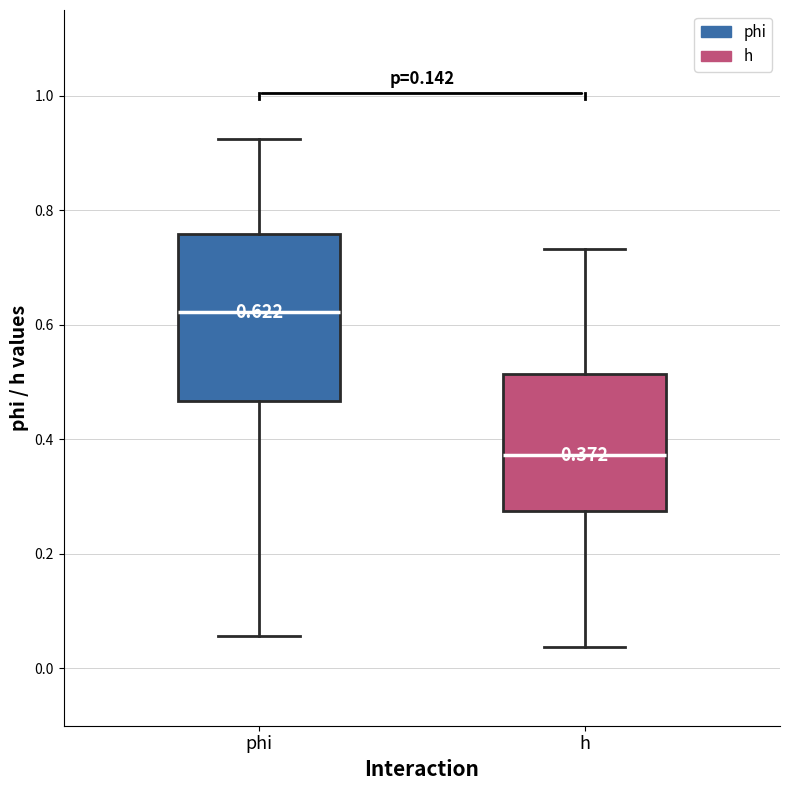

Comparing the boxes themselves (not the whiskers), which one is the tallest?

phi